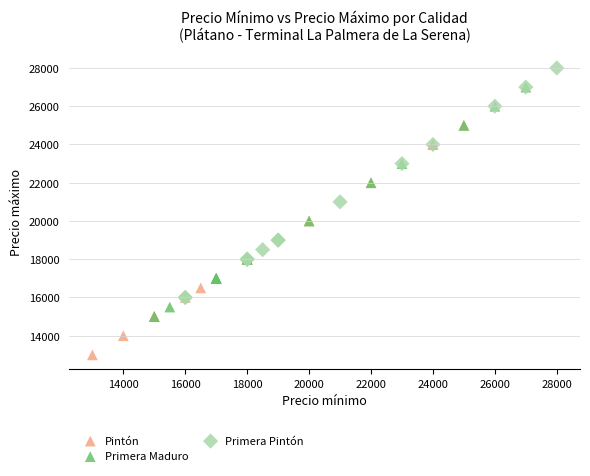

Which series contains the lowest Y value?

Pintón